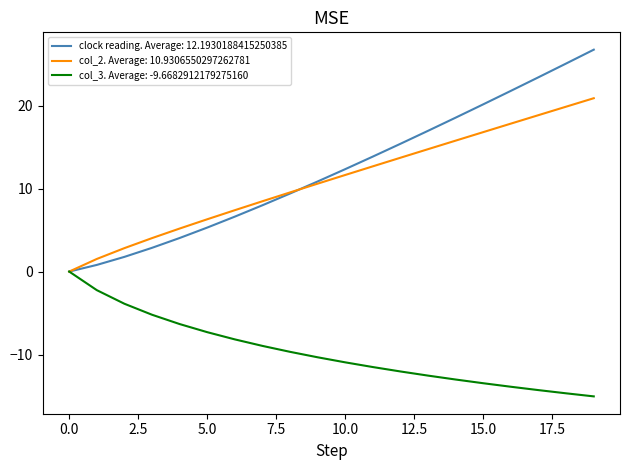

At how many categories does at least one series exceed 18?

6